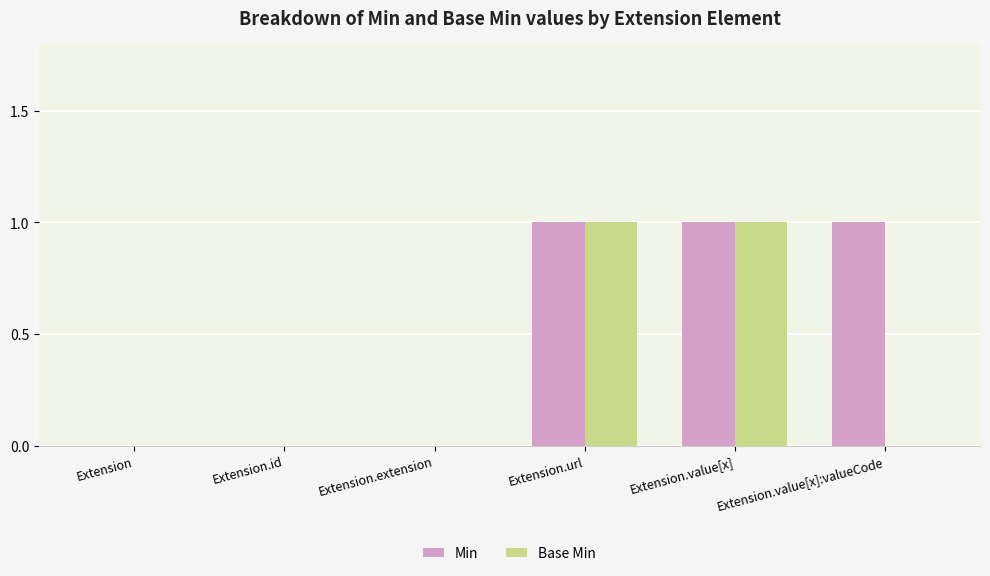

Is it true that Min equals -1 at Extension.extension?

False